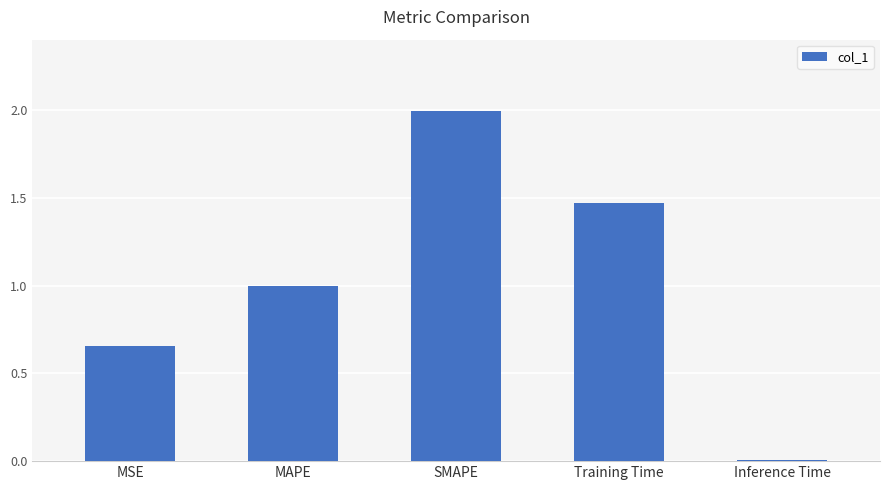

List the labels in order of value, largest first.

SMAPE, Training Time, MAPE, MSE, Inference Time